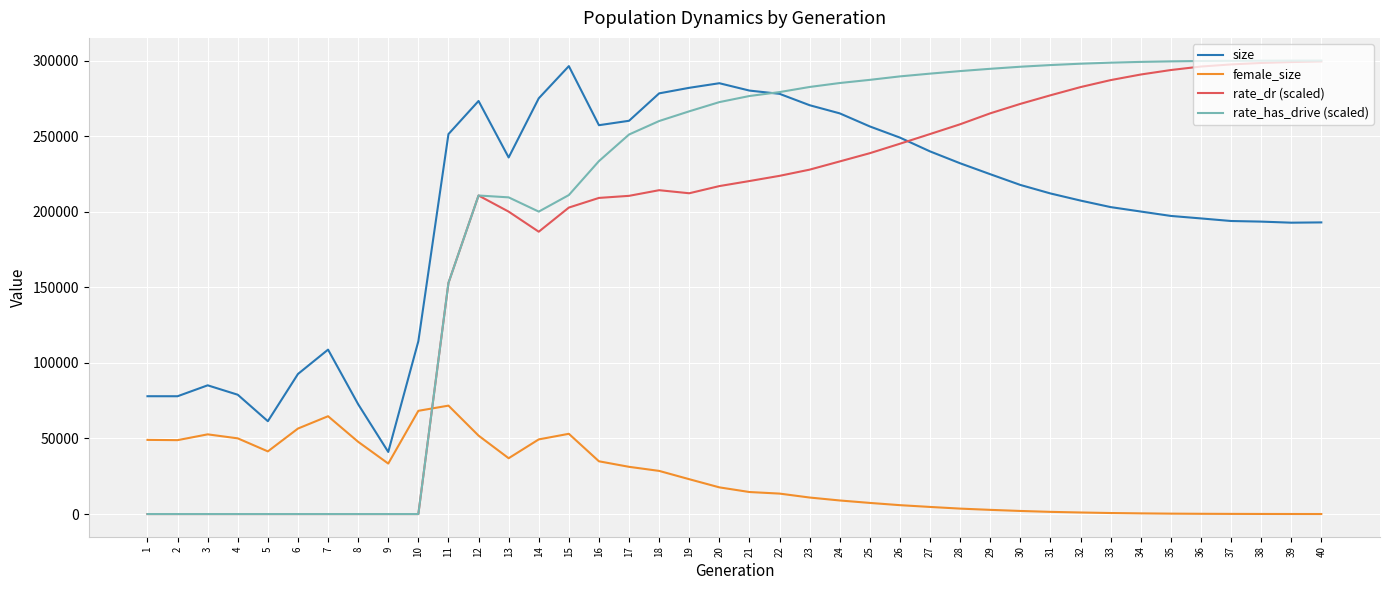

The value of rate_has_drive (scaled) at 27 is 291322.5. True or false?

True